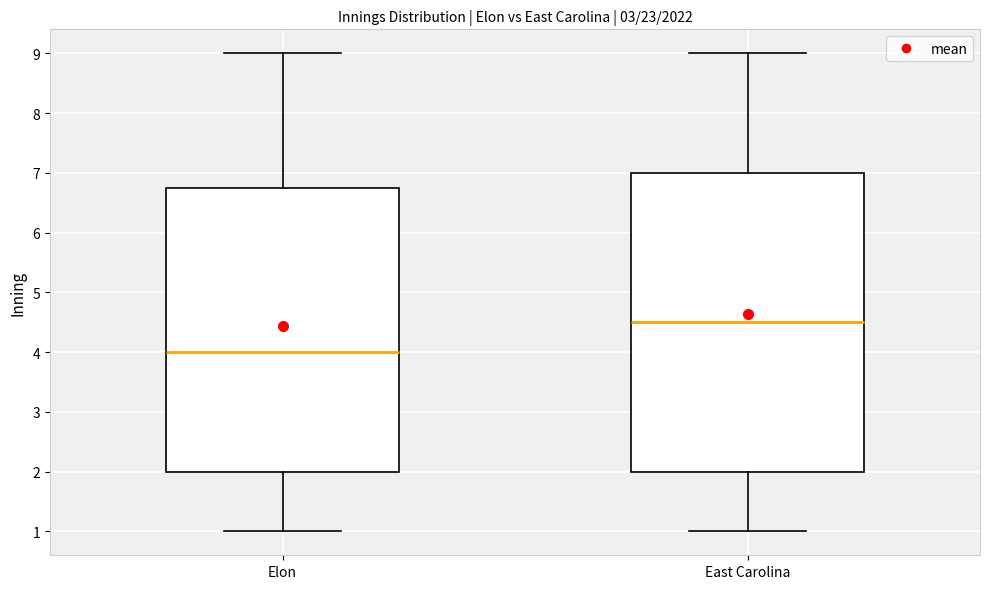

Which box is the tallest, from its lower edge to its upper edge?

East Carolina